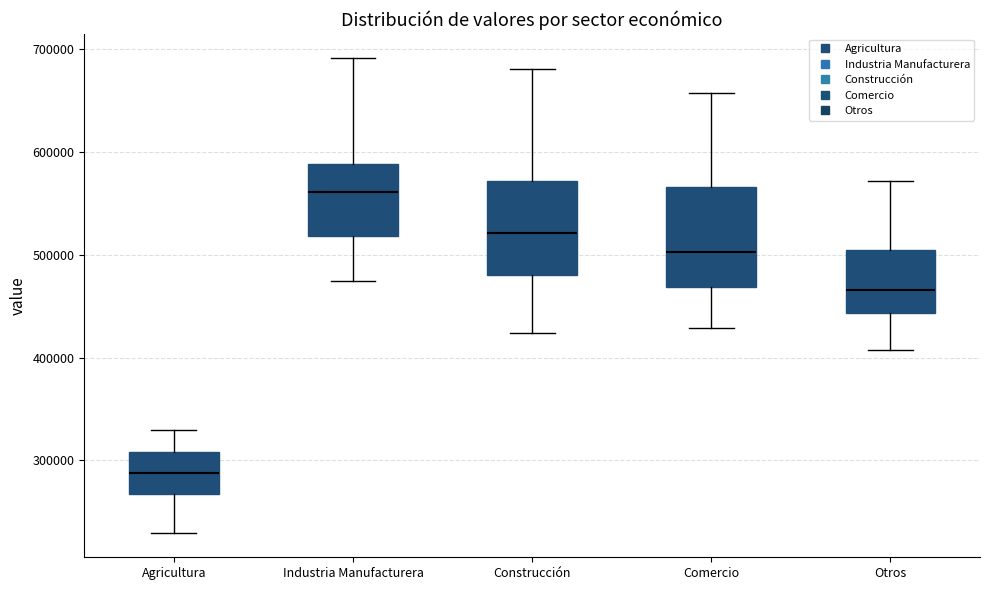

Where does the median line of the box for Agricultura sit on the y-axis? The values are not printed on the chart, so give them approximately, as read against the axis.

290000